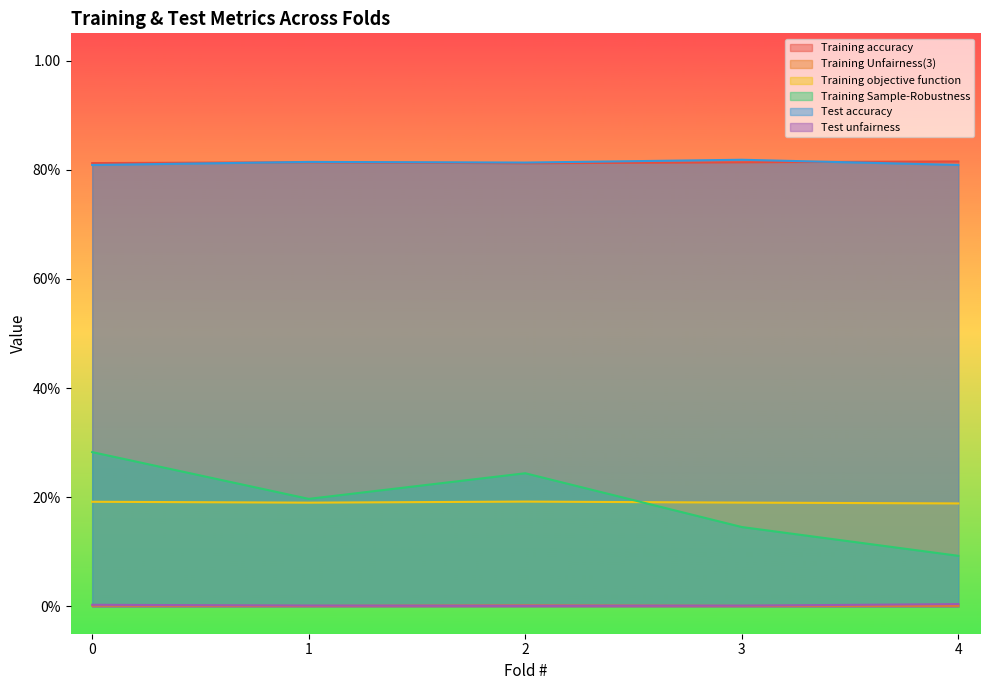

Rank the series at 4 from lowest to highest value.

Training Unfairness(3), Test unfairness, Training Sample-Robustness, Training objective function, Test accuracy, Training accuracy